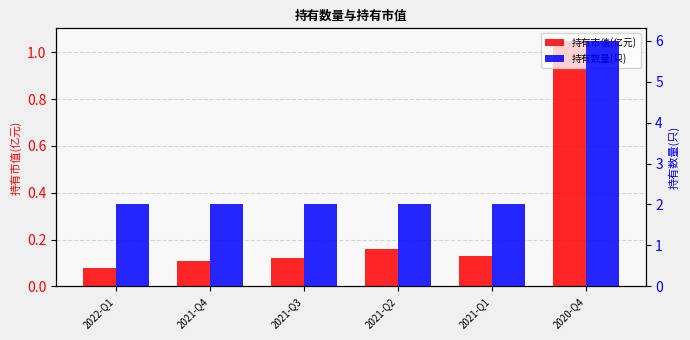

What is the minimum value for 持有市值(亿元)?

0.1